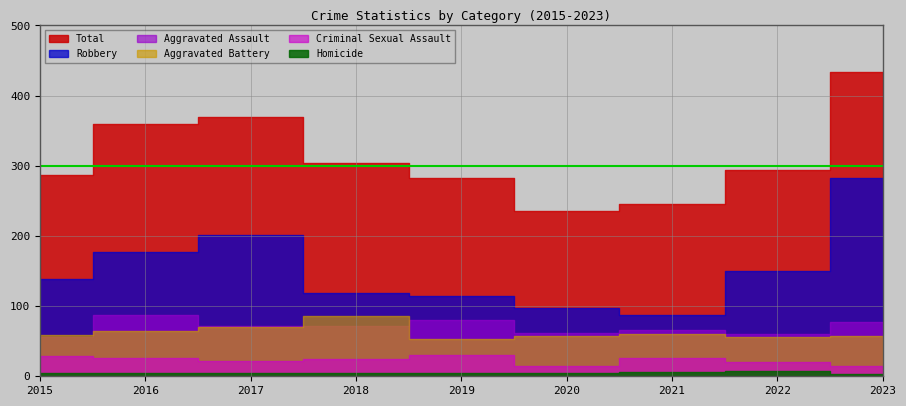

Is the value of Homicide at 2018 greater than the value of Aggravated Assault at 2017?

No